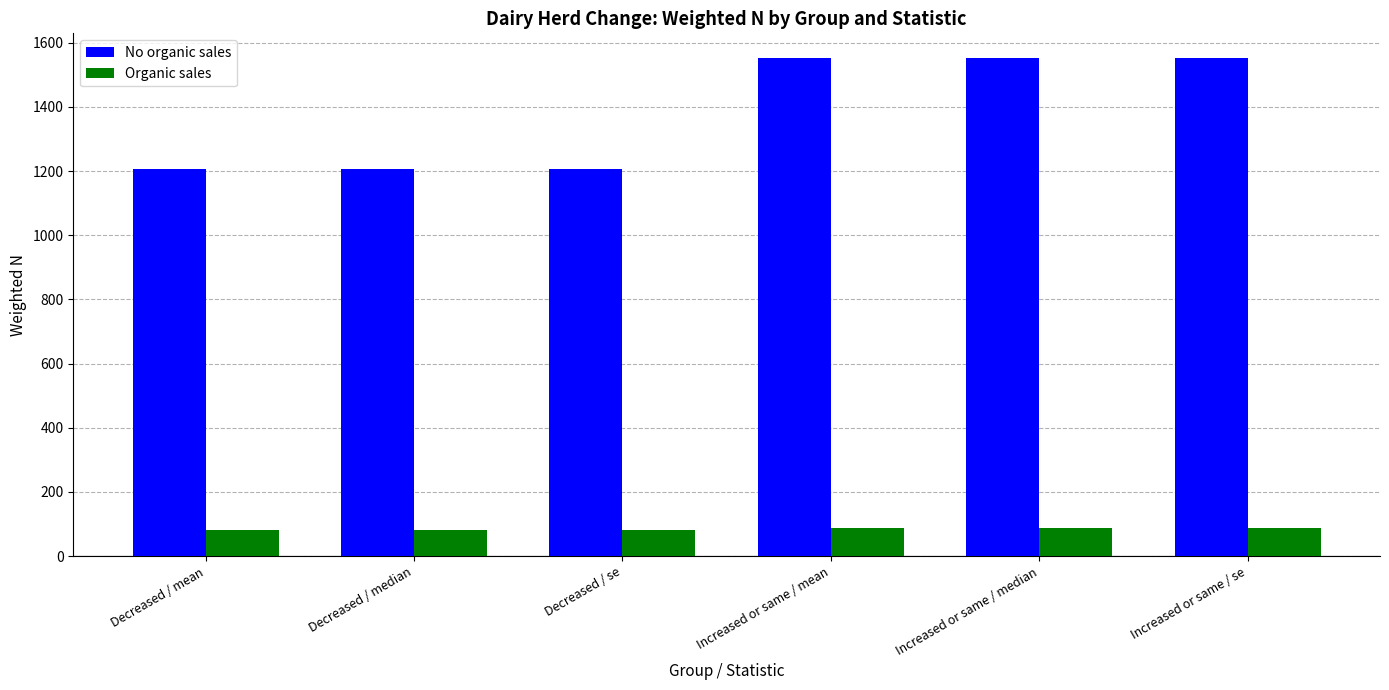

Which series has the largest total across all categories?

No organic sales